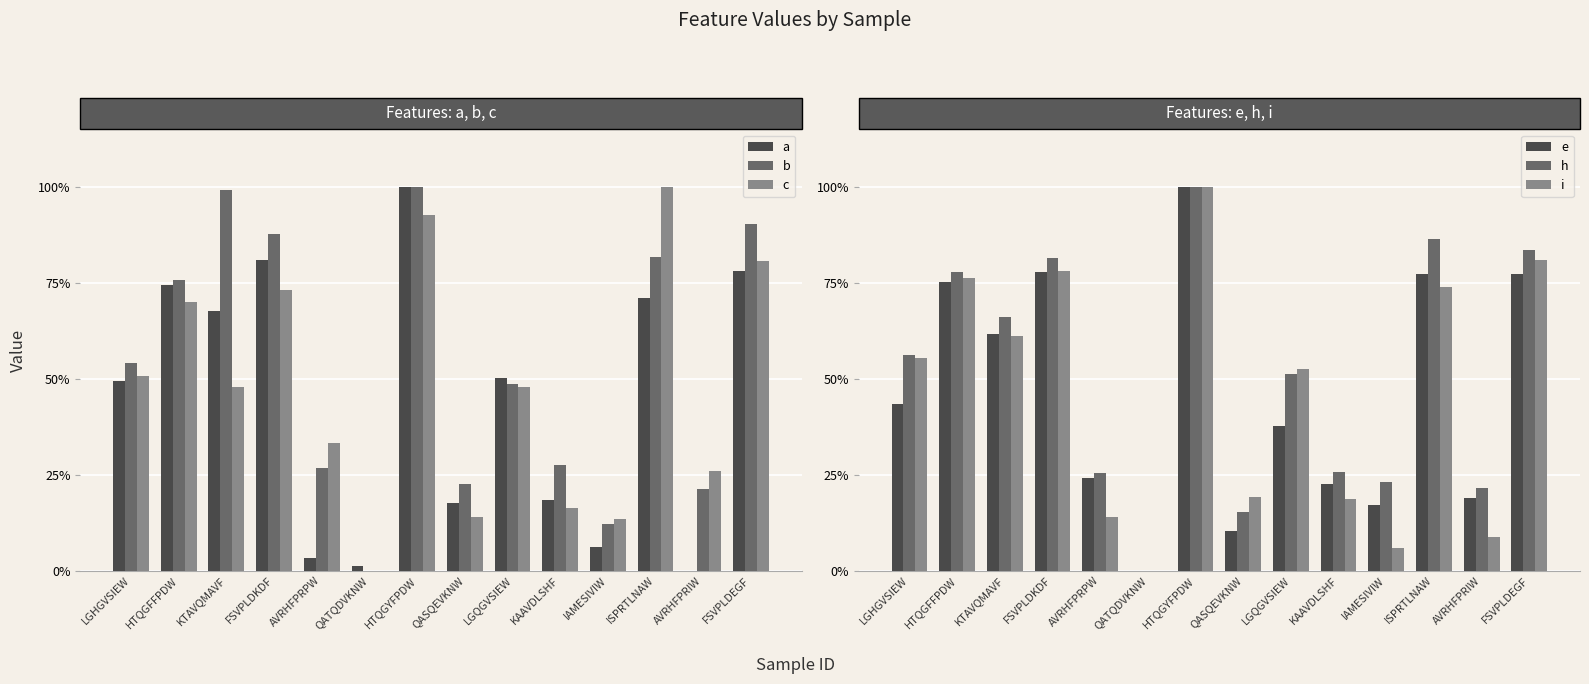

What is the highest value of the a series?

1.0